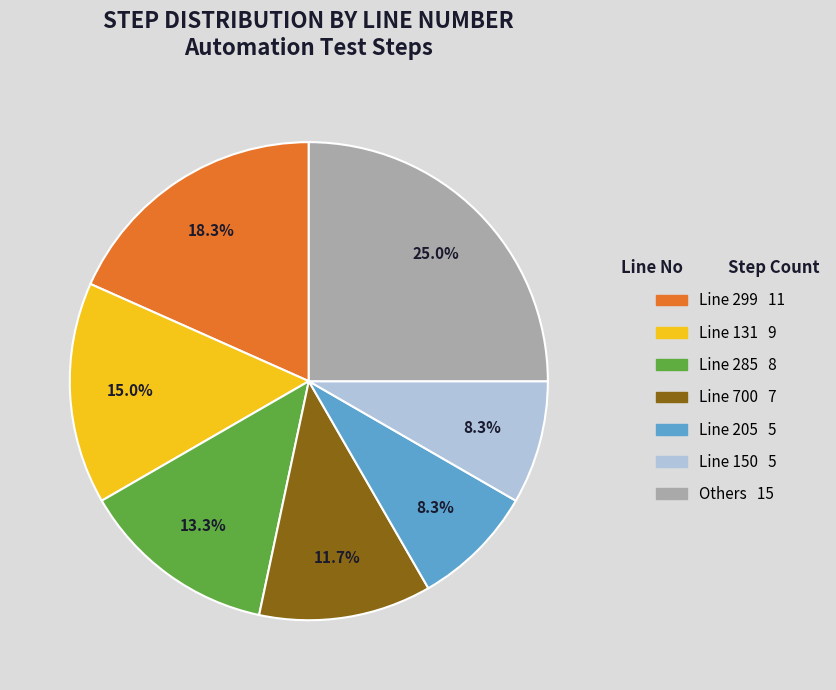

Does any single category account for the majority?

No